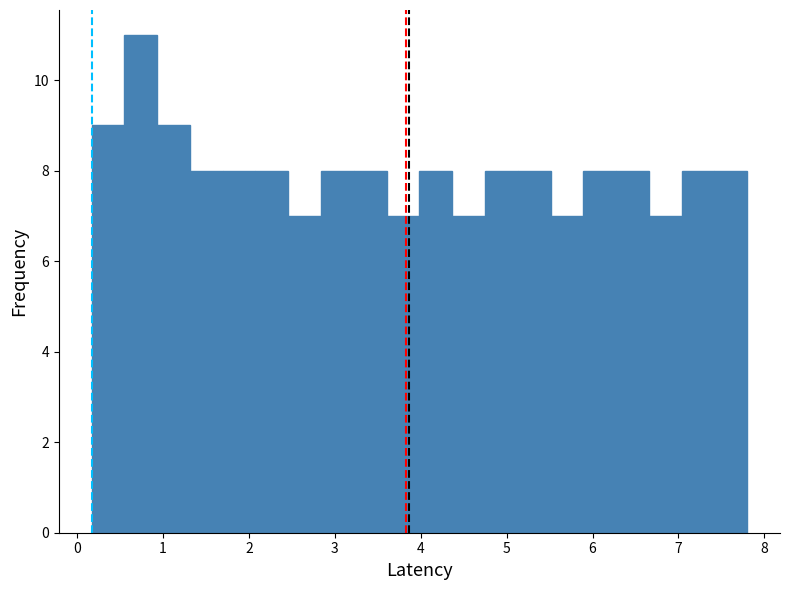

Read against the x-axis, roughly where is the centre of the tallest bar?

0.7